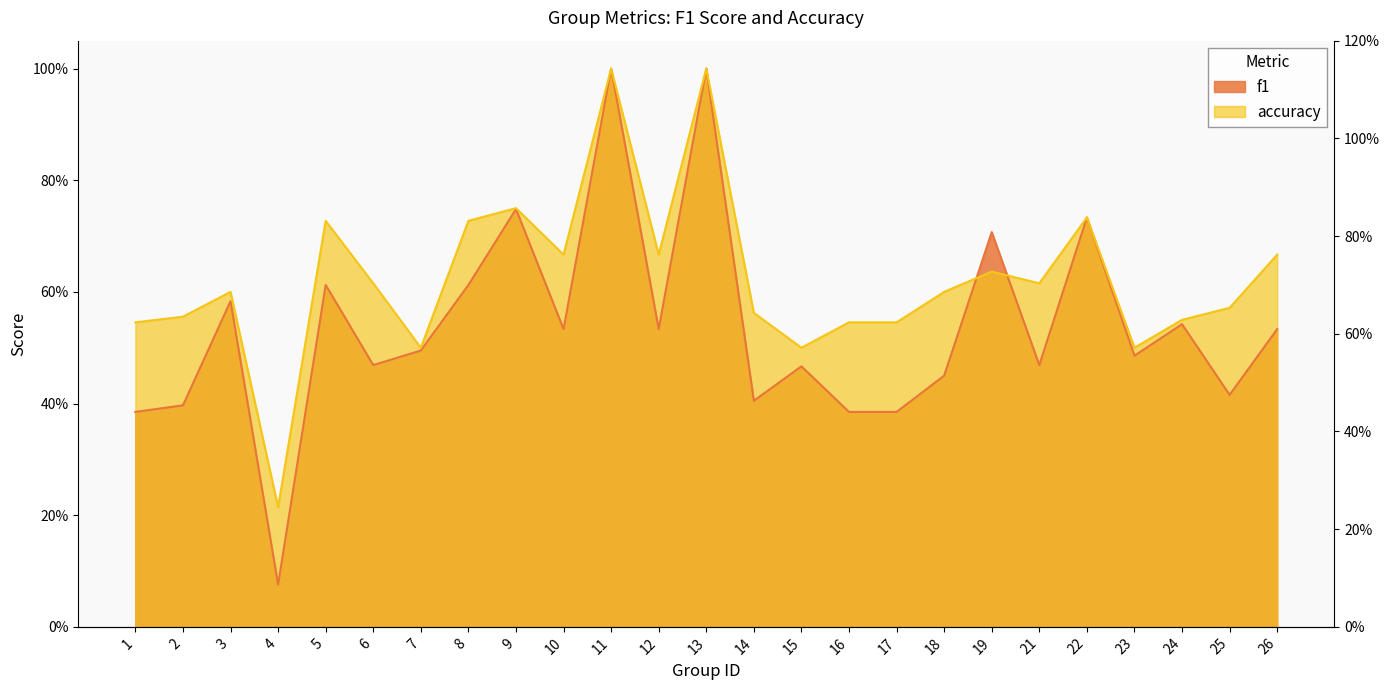

Between 8 and 26, which is larger?

8